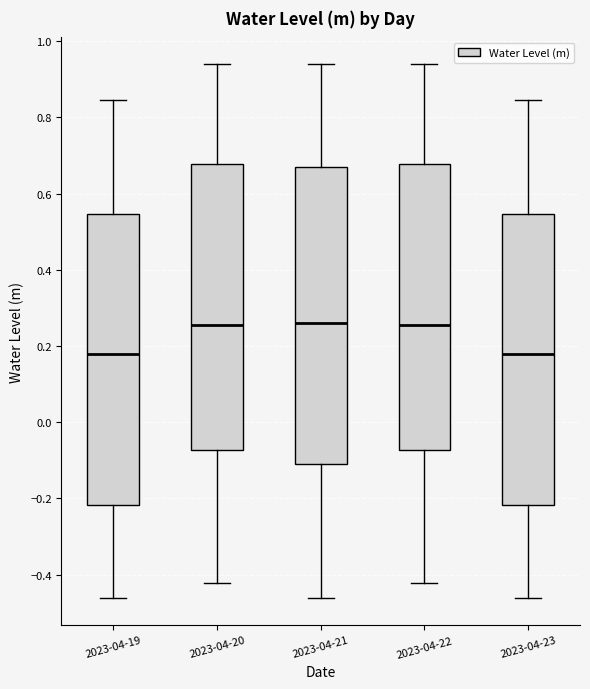

Reading left to right, read every box against the y-axis: the position of its median line, the range the box covers, and the ends of its whiskers. The values are not printed on the chart, so give them approximately, as read against the axis.

2023-04-19: median 0.18, box -0.22 to 0.54, whiskers -0.46 to 0.84
2023-04-20: median 0.26, box -0.08 to 0.68, whiskers -0.42 to 0.94
2023-04-21: median 0.26, box -0.10 to 0.66, whiskers -0.46 to 0.94
2023-04-22: median 0.26, box -0.08 to 0.68, whiskers -0.42 to 0.94
2023-04-23: median 0.18, box -0.22 to 0.54, whiskers -0.46 to 0.84